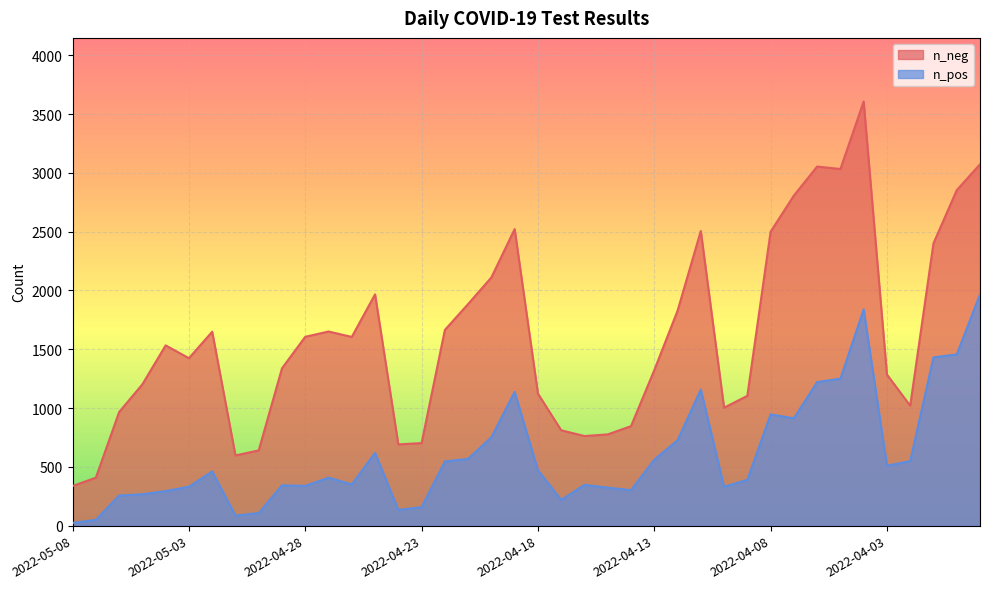

Reading left to right, extract all data points from this chart.

n_neg: 2022-05-08=337	2022-05-07=408	2022-05-06=966	2022-05-05=1202	2022-05-04=1533	2022-05-03=1424	2022-05-02=1649	2022-05-01=597	2022-04-30=640	2022-04-29=1338	2022-04-28=1606	2022-04-27=1651	2022-04-26=1605	2022-04-25=1967	2022-04-24=691	2022-04-23=702	2022-04-22=1664	2022-04-21=1885	2022-04-20=2111	2022-04-19=2522	2022-04-18=1123	2022-04-17=811	2022-04-16=762	2022-04-15=776	2022-04-14=846	2022-04-13=1322	2022-04-12=1827	2022-04-11=2506	2022-04-10=1003	2022-04-09=1104	2022-04-08=2500	2022-04-07=2807	2022-04-06=3054	2022-04-05=3033	2022-04-04=3607	2022-04-03=1285	2022-04-02=1020	2022-04-01=2401	2022-03-31=2853	2022-03-30=3073
n_pos: 2022-05-08=23	2022-05-07=49	2022-05-06=256	2022-05-05=267	2022-05-04=294	2022-05-03=331	2022-05-02=461	2022-05-01=85	2022-04-30=107	2022-04-29=343	2022-04-28=338	2022-04-27=408	2022-04-26=351	2022-04-25=619	2022-04-24=134	2022-04-23=157	2022-04-22=546	2022-04-21=568	2022-04-20=752	2022-04-19=1138	2022-04-18=472	2022-04-17=218	2022-04-16=347	2022-04-15=323	2022-04-14=302	2022-04-13=561	2022-04-12=726	2022-04-11=1158	2022-04-10=330	2022-04-09=390	2022-04-08=946	2022-04-07=913	2022-04-06=1221	2022-04-05=1250	2022-04-04=1839	2022-04-03=510	2022-04-02=549	2022-04-01=1431	2022-03-31=1456	2022-03-30=1967